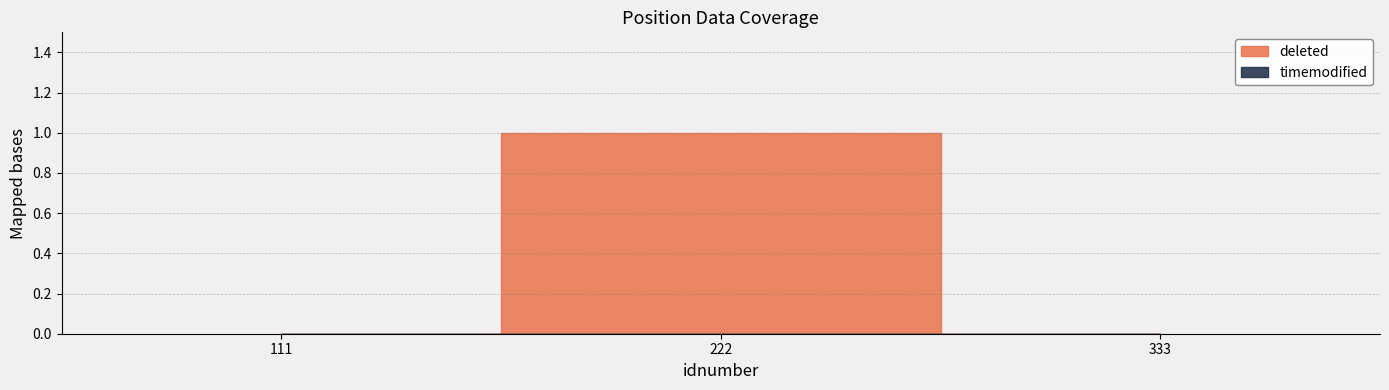

Reading left to right, extract all data points from this chart.

deleted: 111=0	222=1	333=0
timemodified: 111=0	222=0	333=0